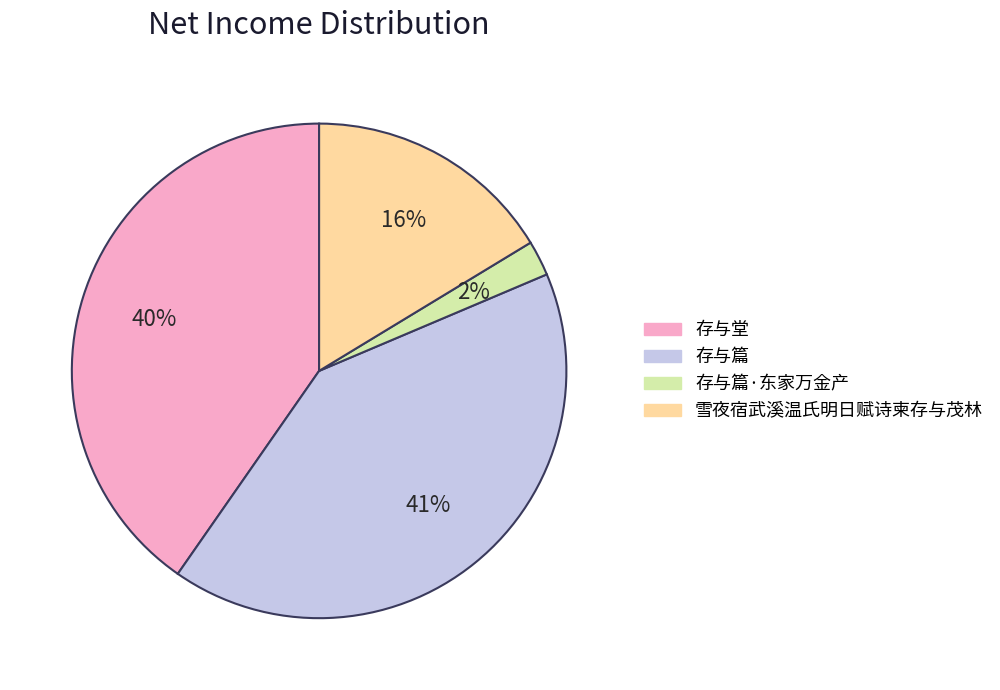

Does any single category account for the majority?

No